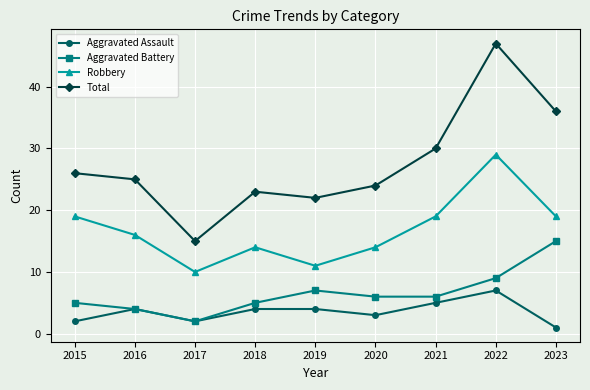

Is this an area chart (filled region under the line)?

No